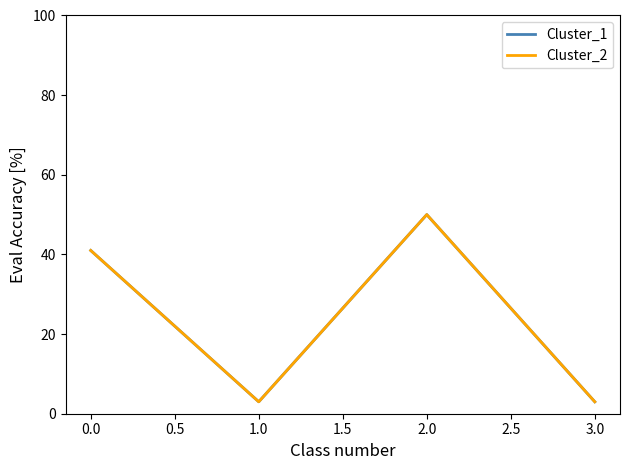

Is this an area chart (filled region under the line)?

No